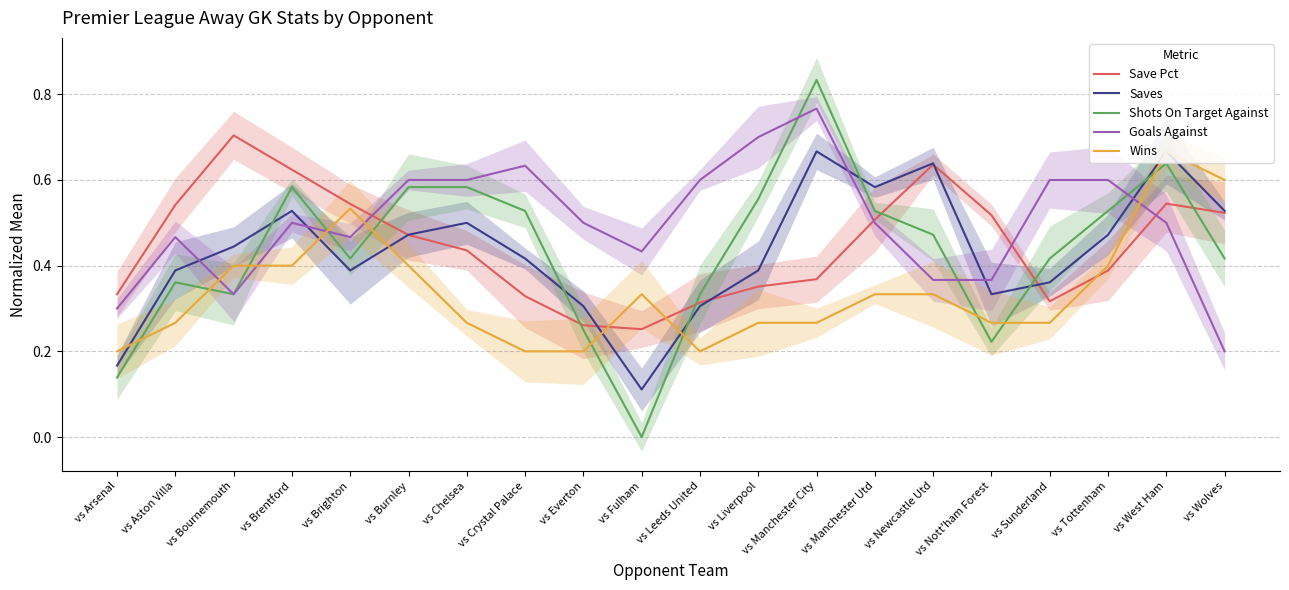

Is the value of Saves at vs Everton greater than the value of Goals Against at vs Wolves?

Yes